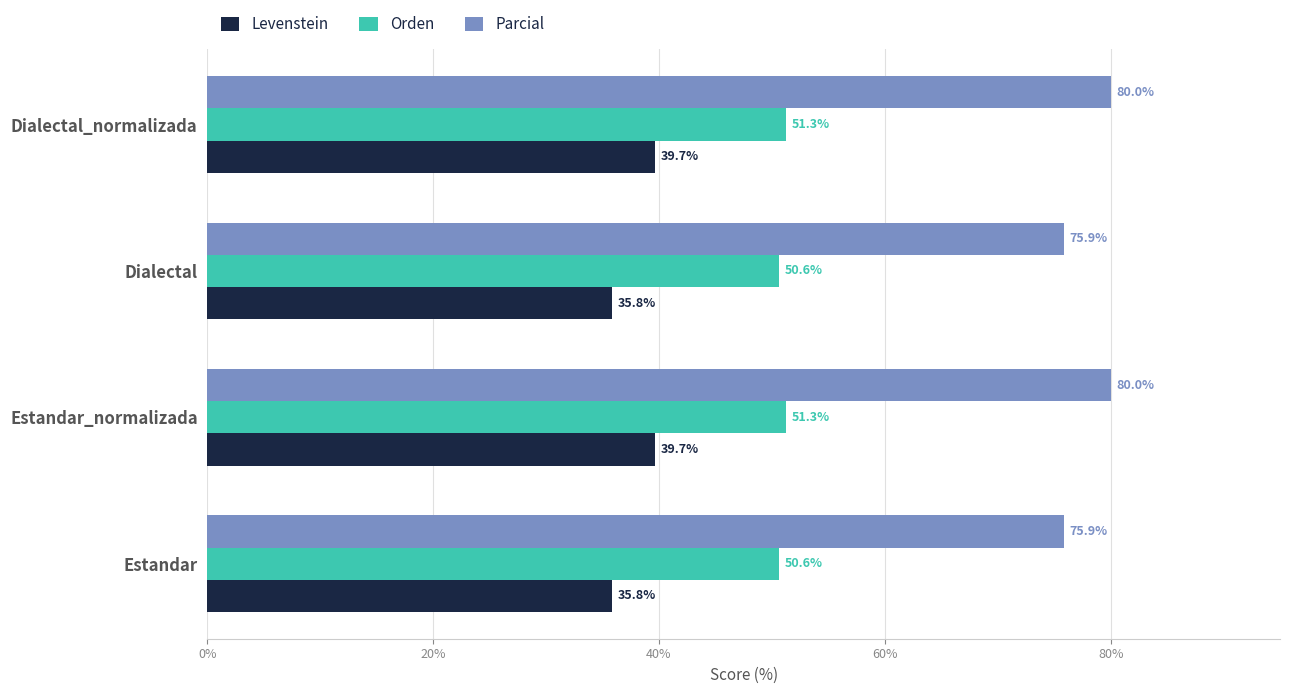

What are all the series names shown in the legend?

Levenstein, Orden, Parcial